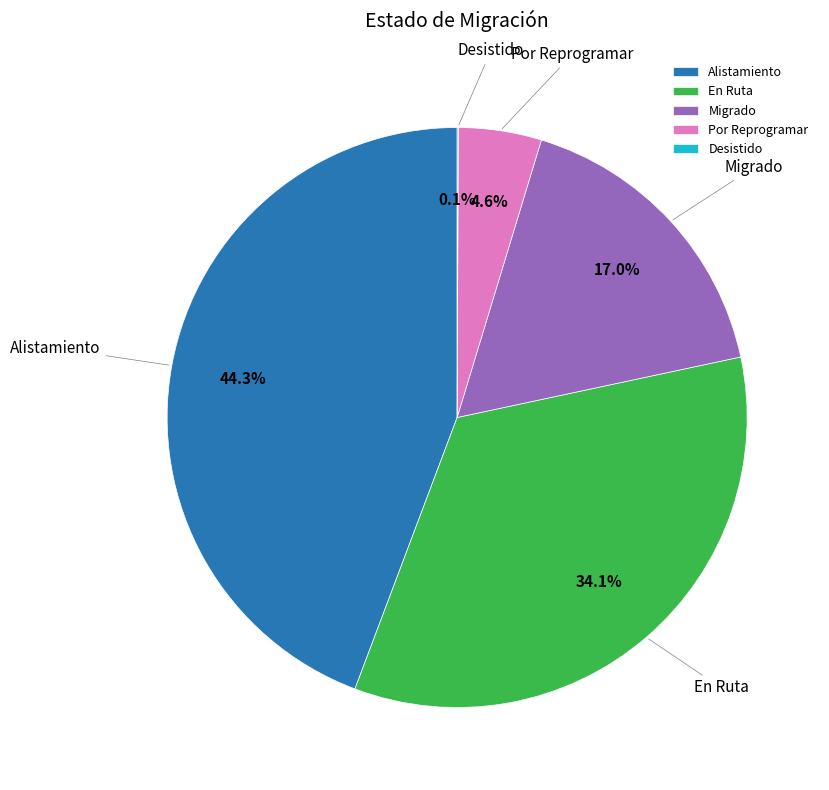

True or false: Por Reprogramar accounts for 5% of the total.

True